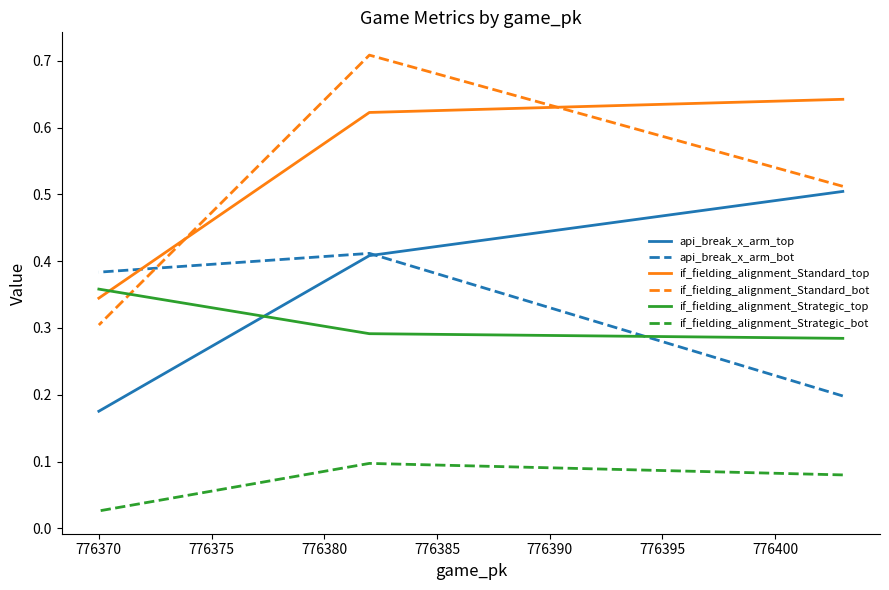

What are all the series names shown in the legend?

api_break_x_arm_top, api_break_x_arm_bot, if_fielding_alignment_Standard_top, if_fielding_alignment_Standard_bot, if_fielding_alignment_Strategic_top, if_fielding_alignment_Strategic_bot